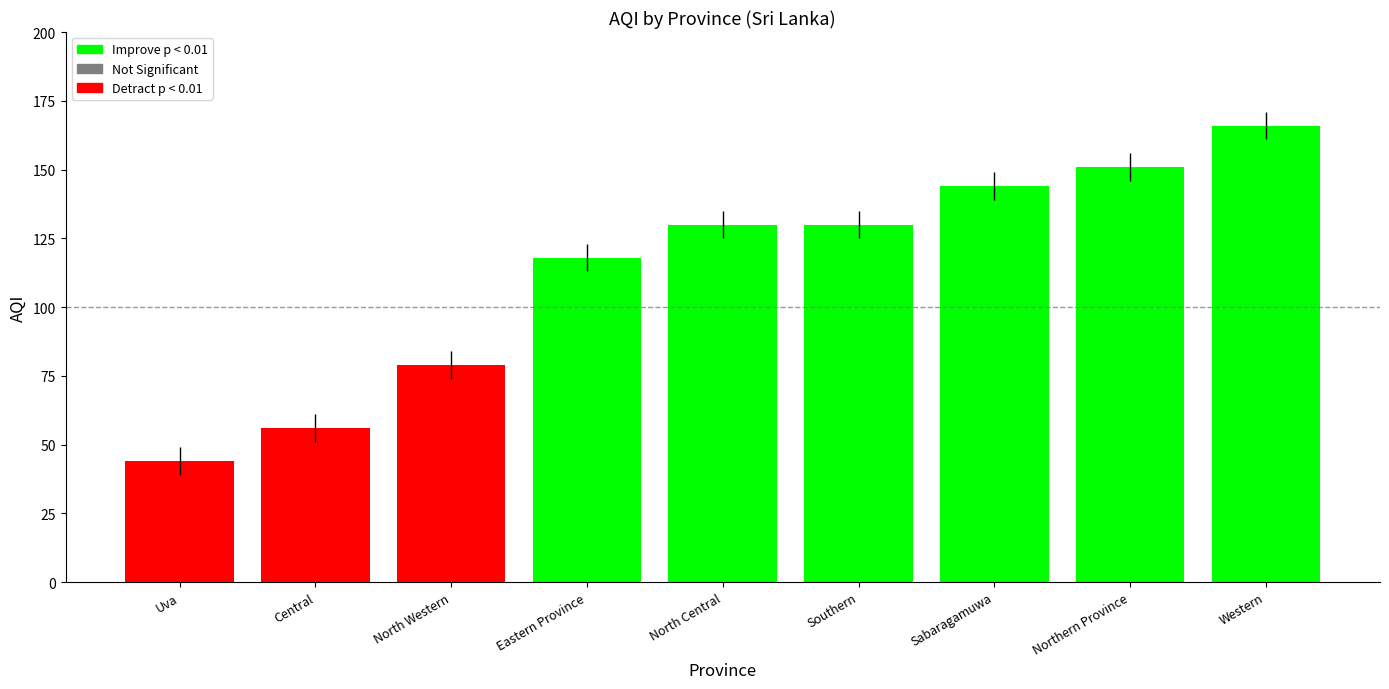

Does the chart contain any negative values?

No